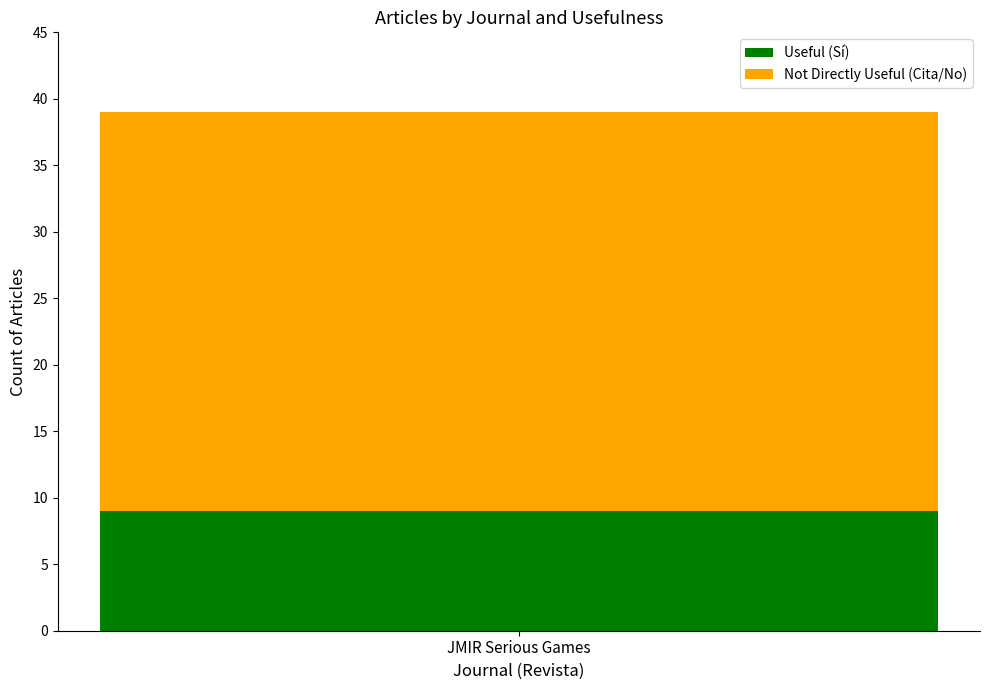

Read the Useful (Sí) value at JMIR Serious Games.

9